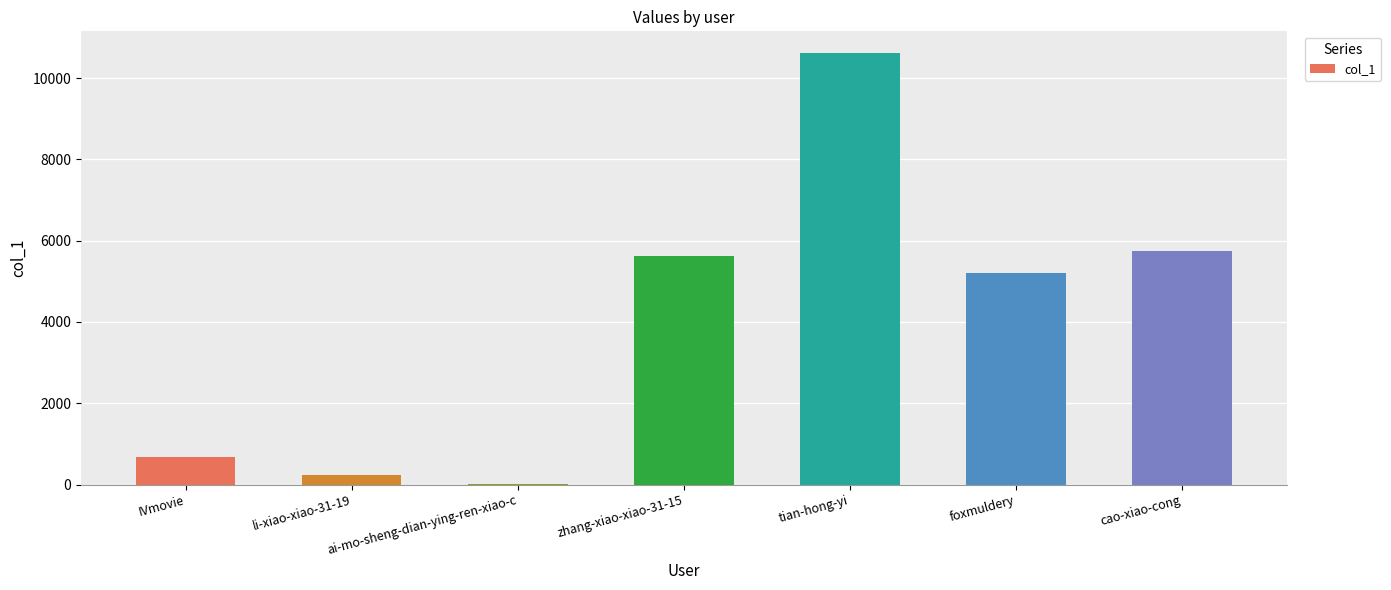

Which category has the highest value across all series?

tian-hong-yi